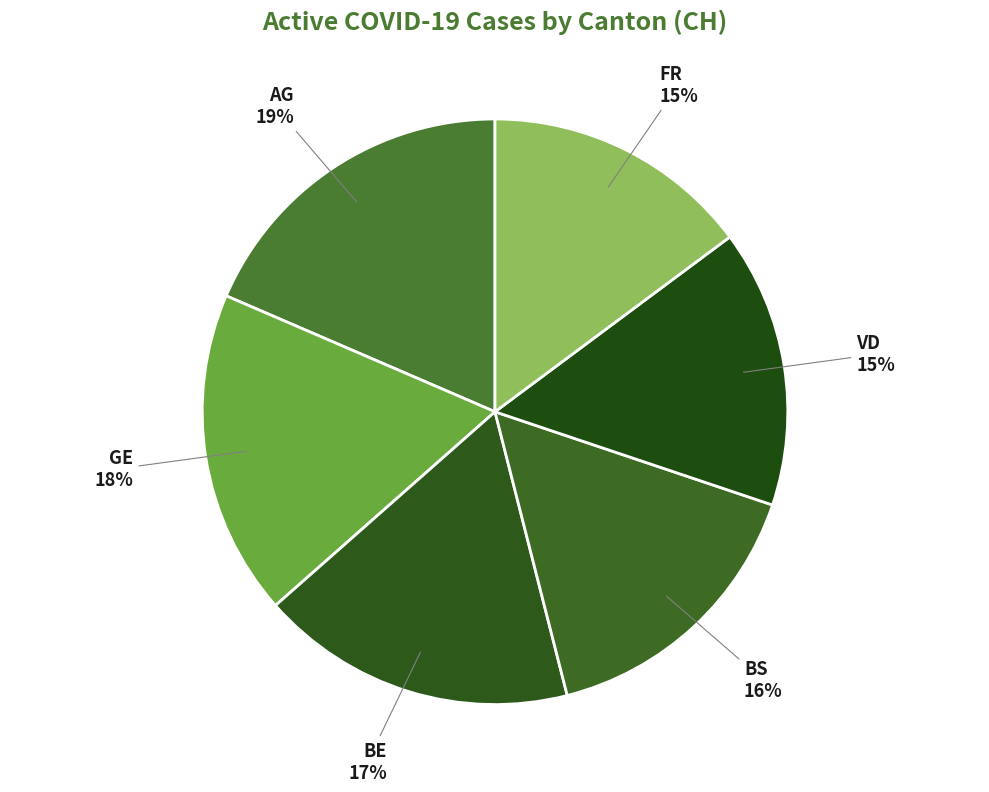

To the nearest percent, what is the average slice percentage?

17%